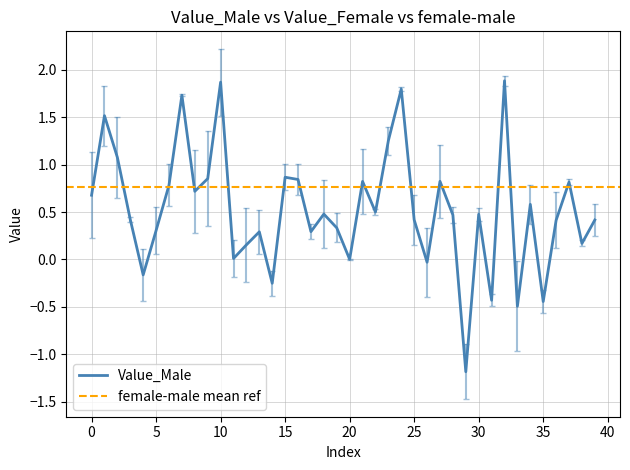

What is the highest value of the Value_Male series?

1.9